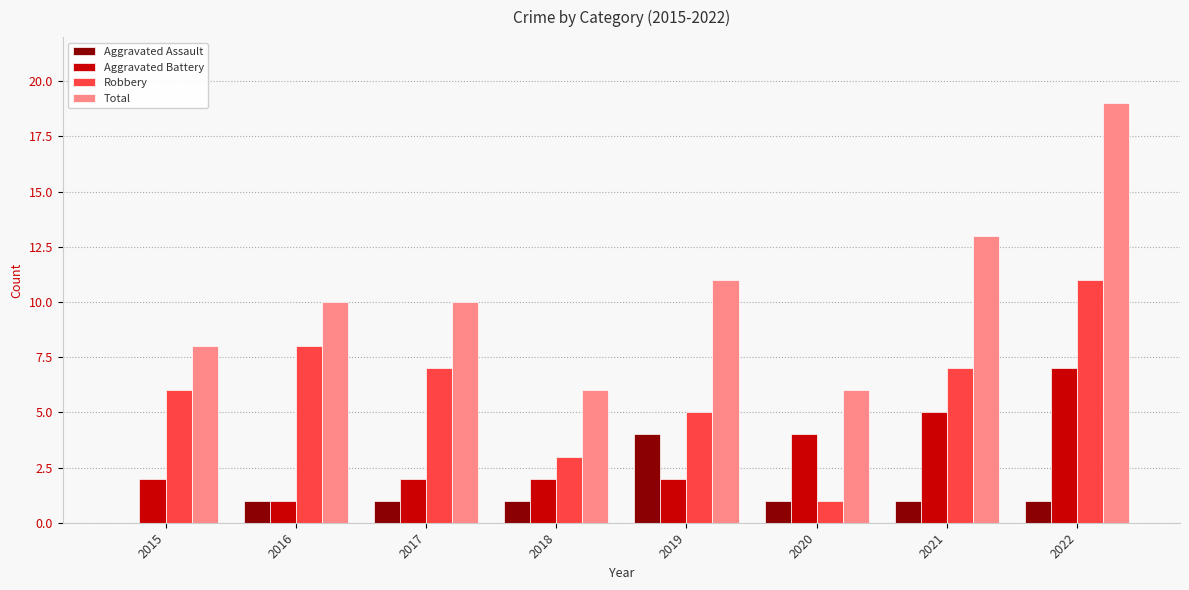

How many groups of bars are there?

8